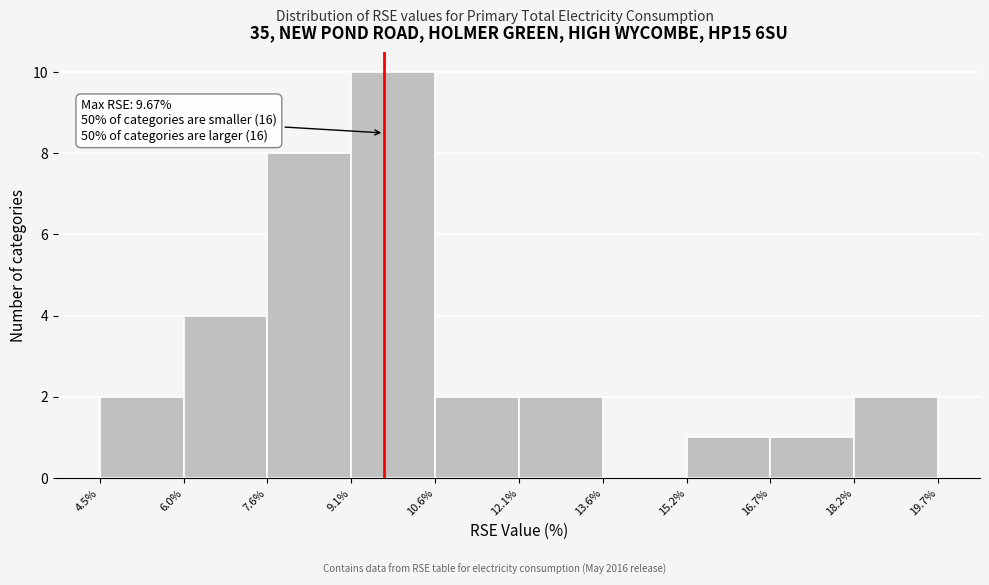

Over which range of the x-axis is the bar tallest?

9.1% to 10.6%